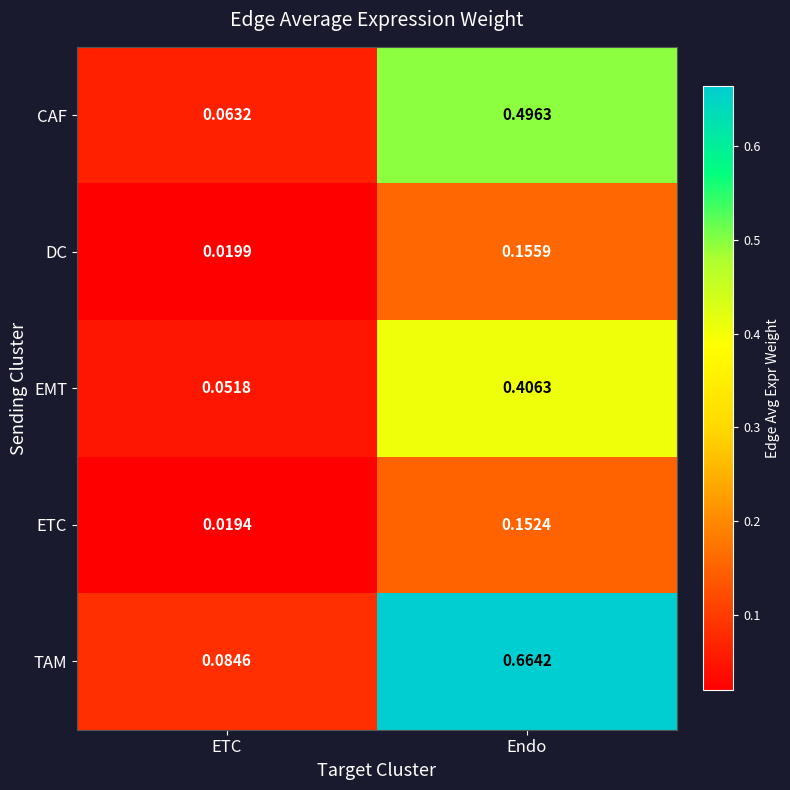

Count the number of data series in this chart.

5